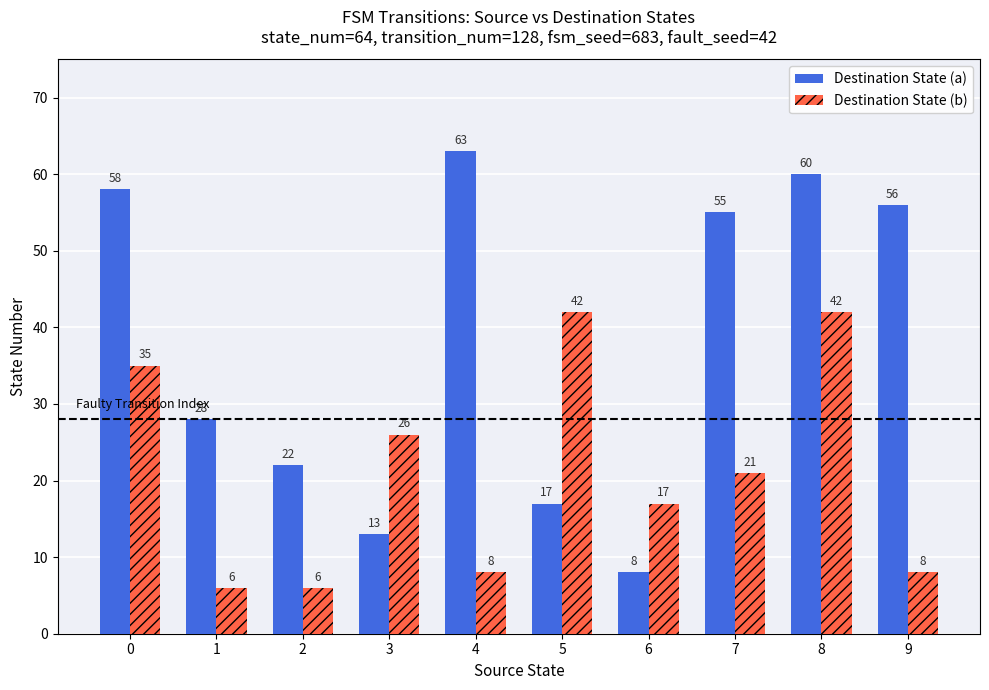

The value of Destination State (a) at 8 is 92. True or false?

False